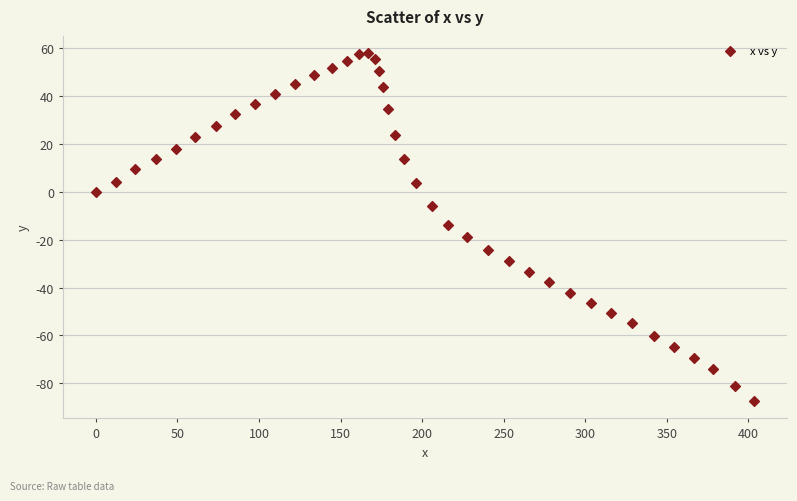

What is the range of Y values (max minus min)?

145.5